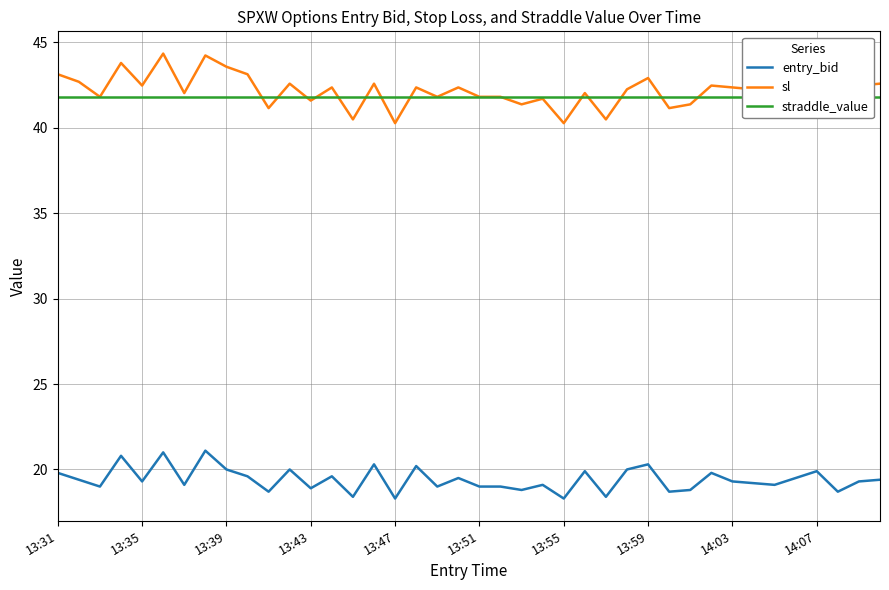

What is the sum of all sl values?

1685.8